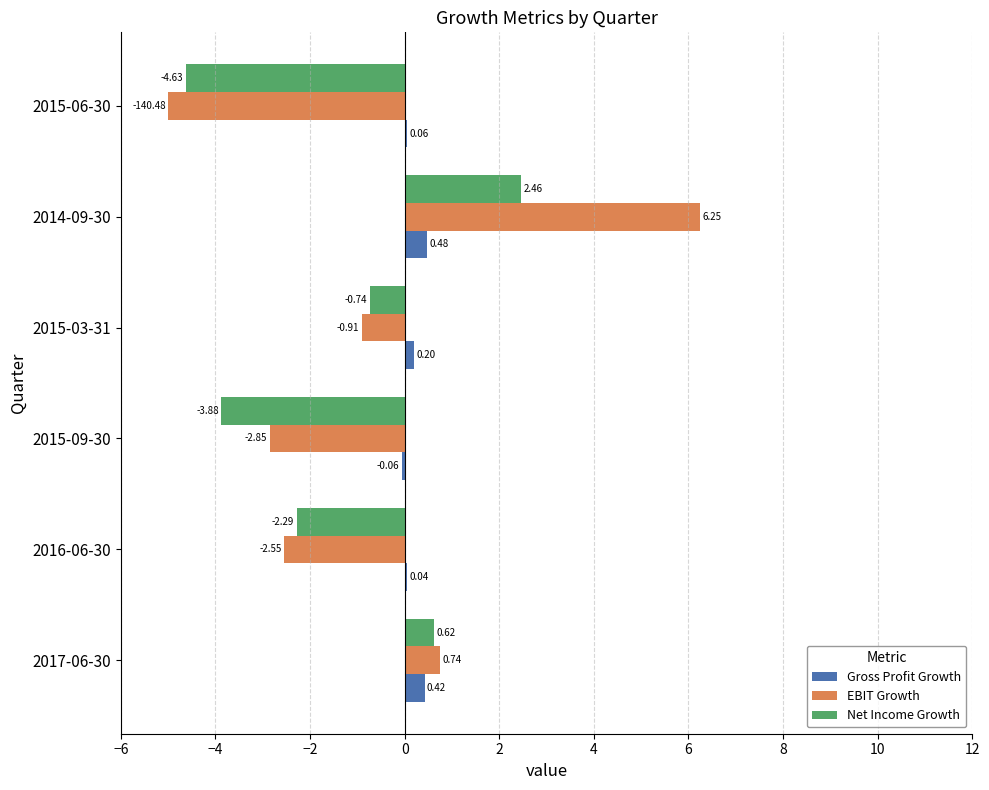

What is the total value across all series at 2014-09-30?

9.2